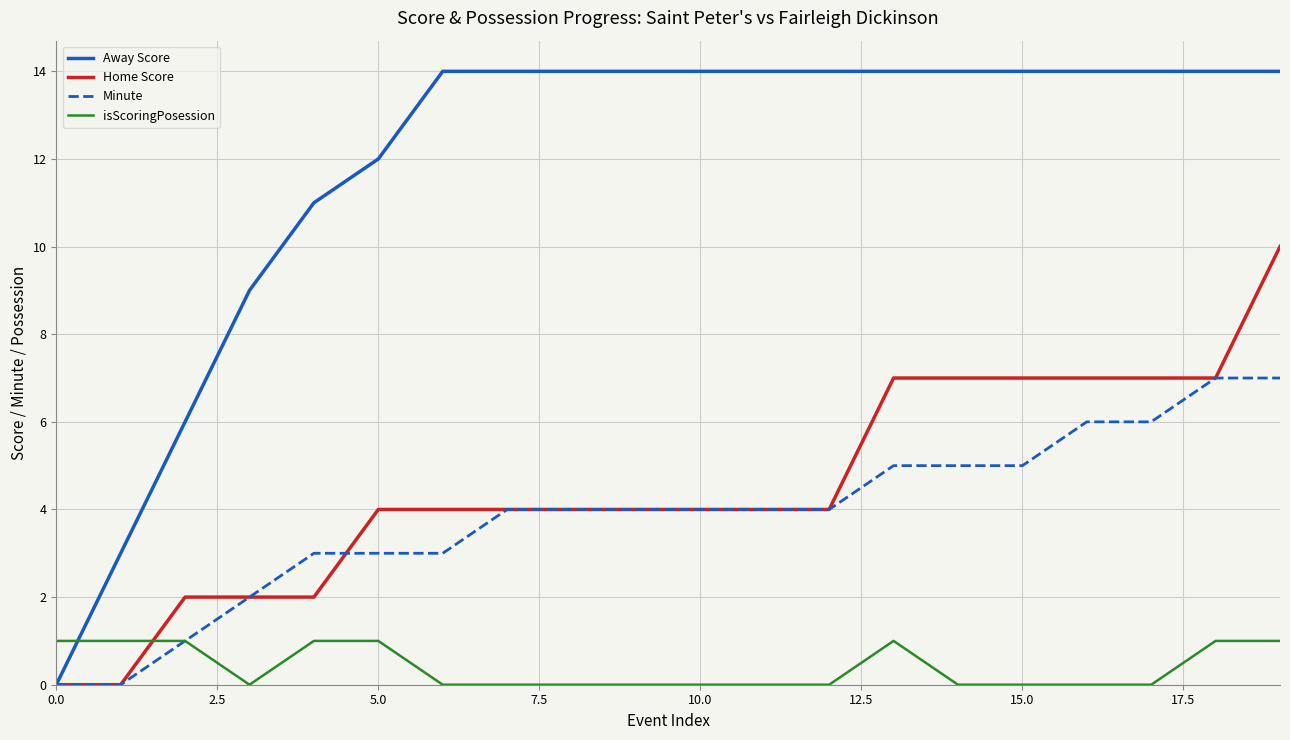

Rank the series by their maximum value, from lowest to highest.

isScoringPosession, Minute, Home Score, Away Score